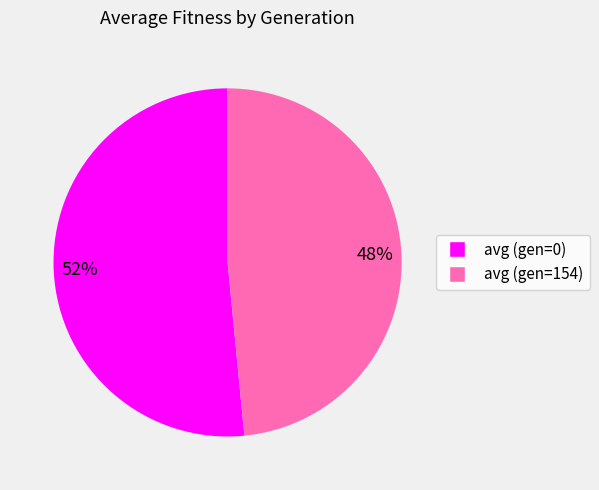

Is the sum of avg (gen=154) and avg (gen=0) greater than half?

Yes